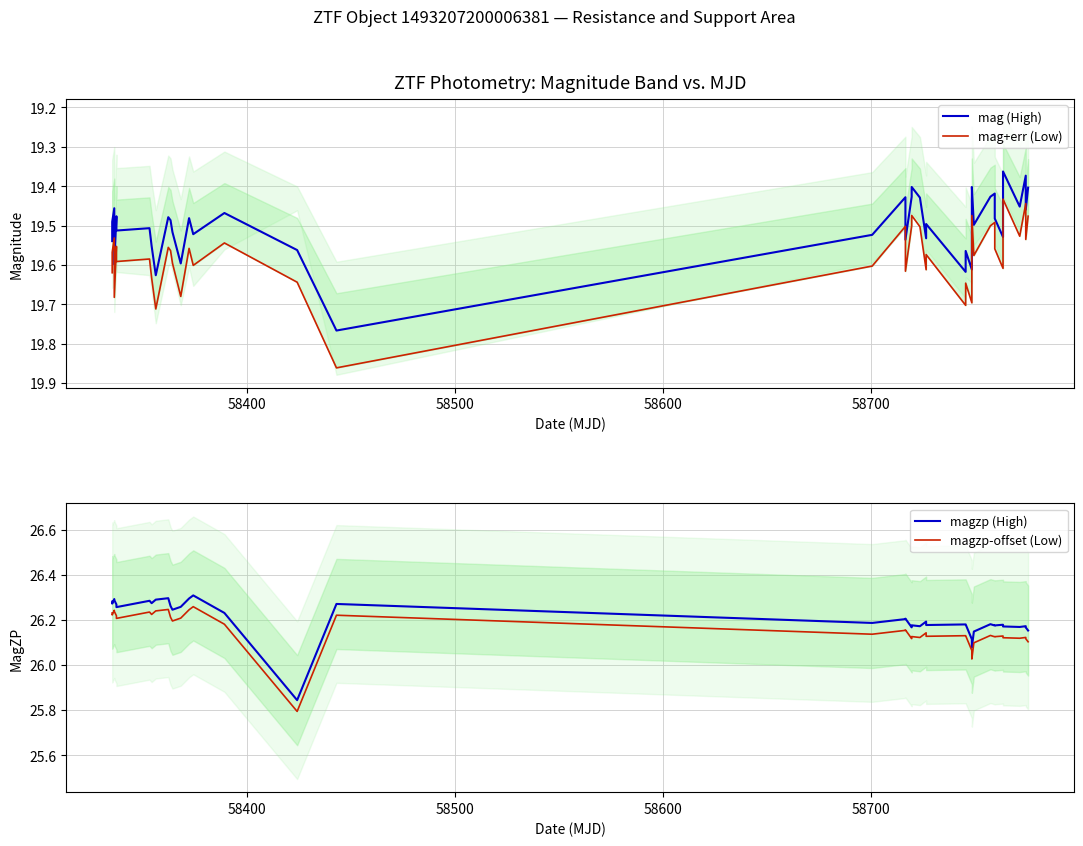

How many data points in magzp-offset (Low) are above 26?

39